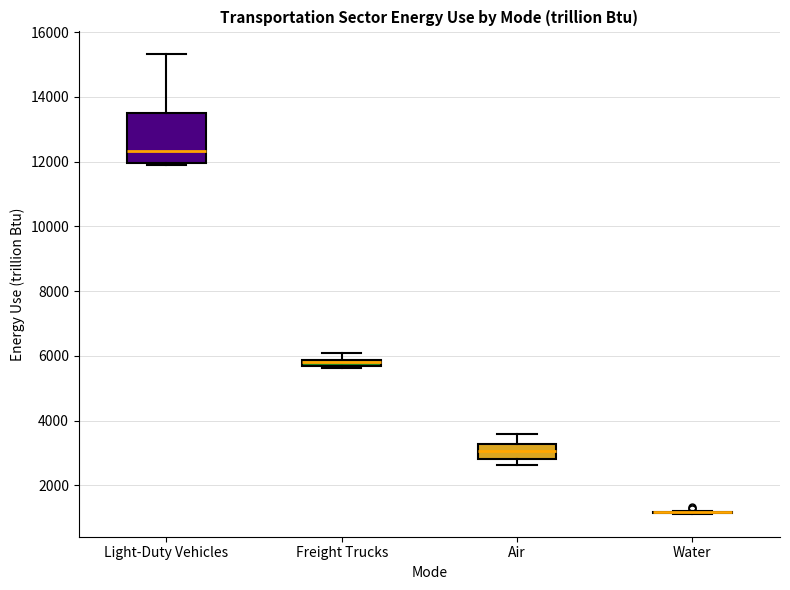

Comparing the boxes themselves (not the whiskers), which one is the tallest?

Light-Duty Vehicles